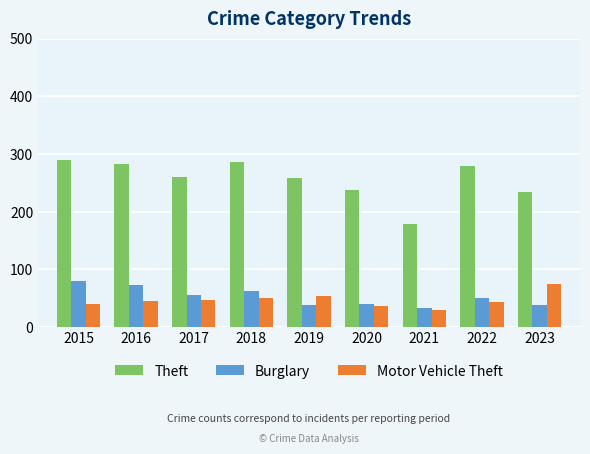

At which category does the chart reach its minimum across all series?

2021